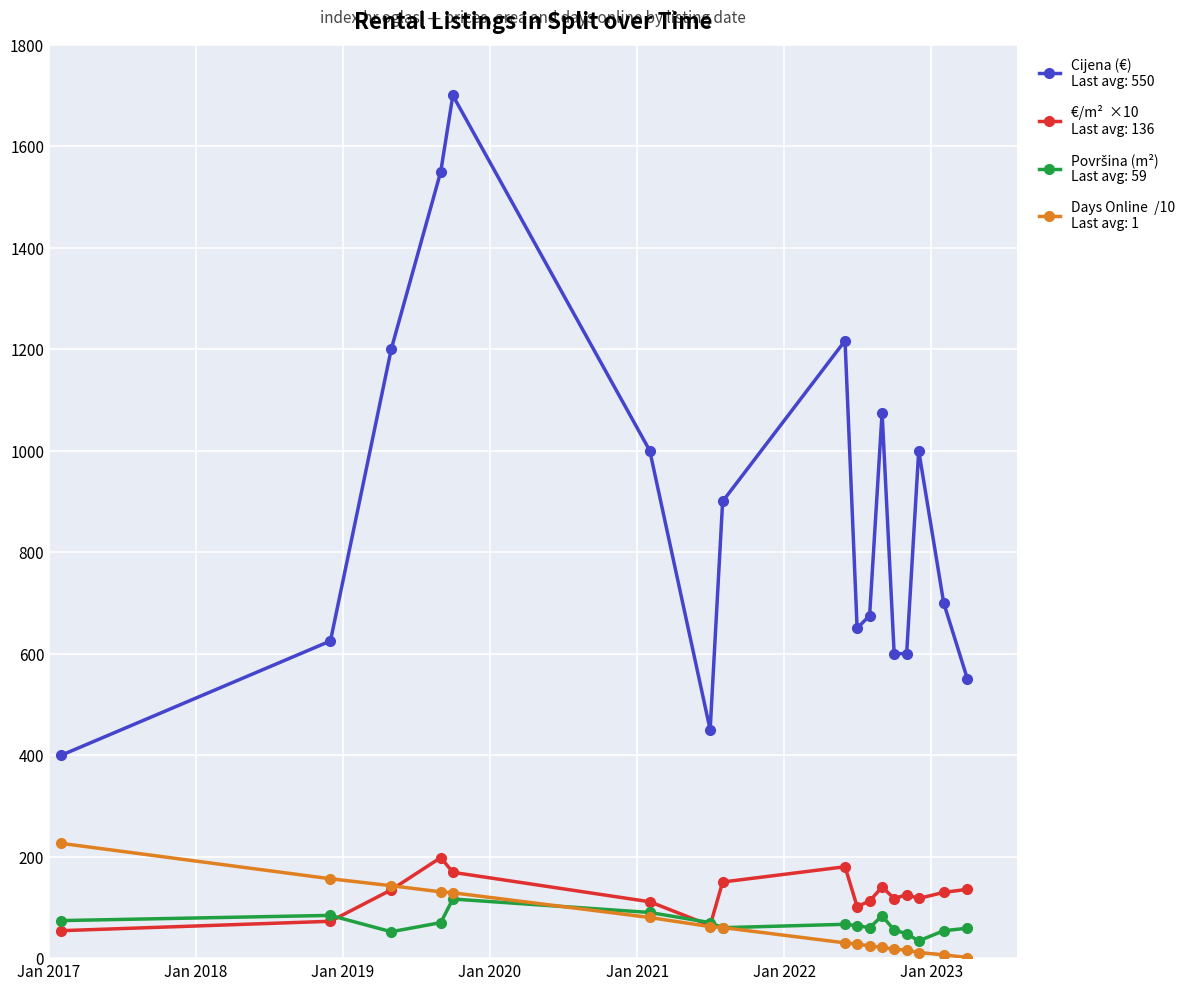

What is the maximum value shown in the chart?

1700.0